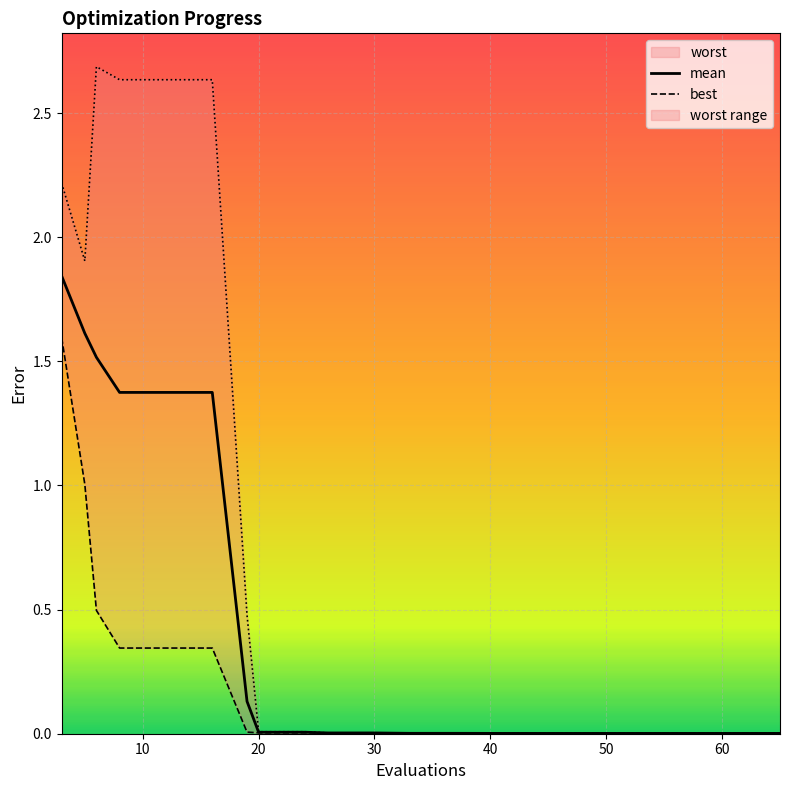

Between 6 and 57, which series saw the biggest shift?

worst